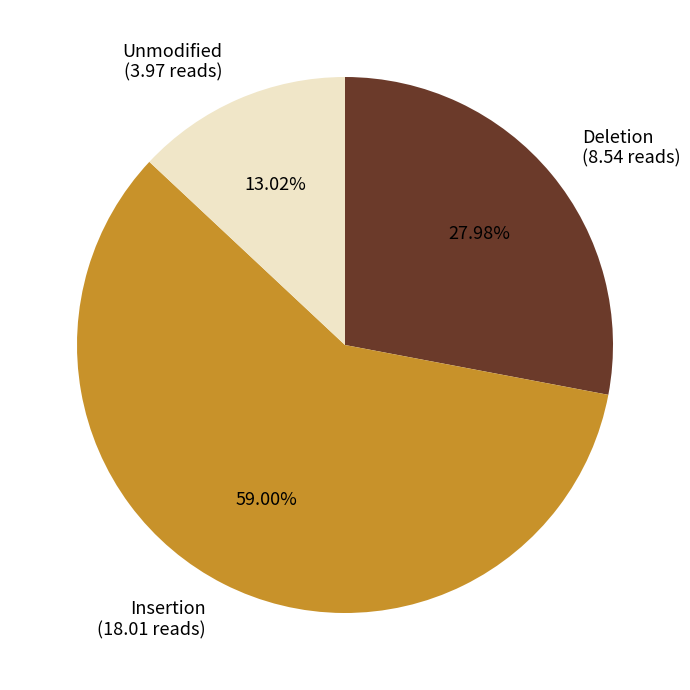

Between Unmodified and Deletion, which is larger?

Deletion